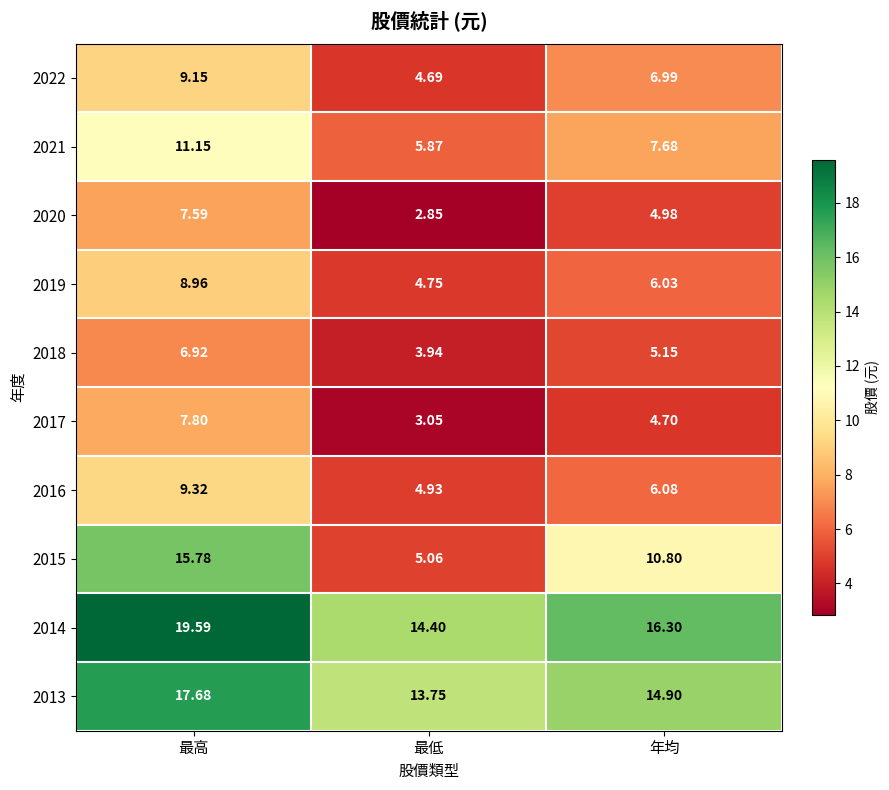

At which label is 2017 closest to 5?

年均